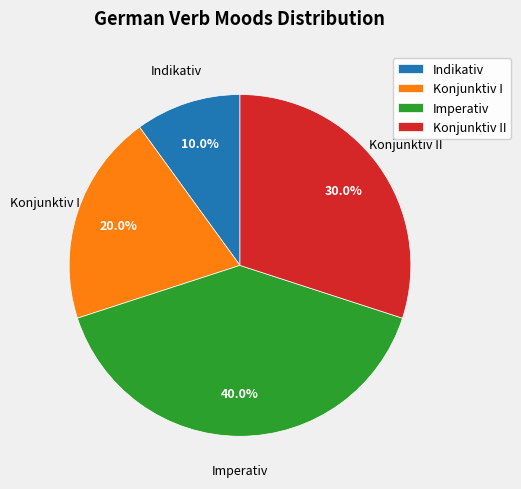

Is there any slice that represents more than half of the pie?

No